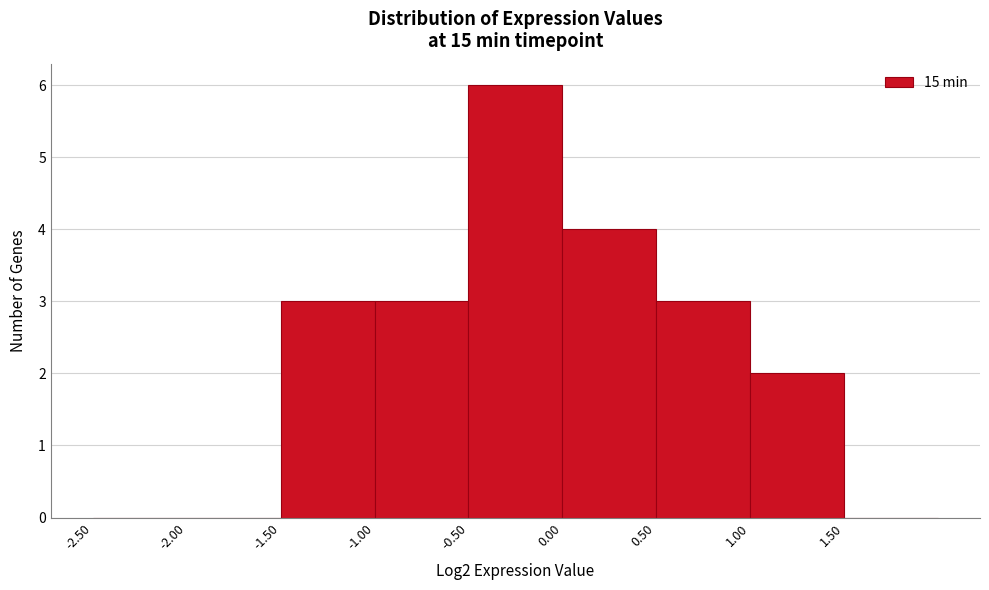

Reading left to right, list every bar in this chart as the range it spans on the x-axis followed by its height. The values are not printed on the chart, so give them approximately, as read against the axis.

-2.5 to -2.0: 0
-2.0 to -1.5: 0
-1.5 to -1.0: 3
-1.0 to -0.5: 3
-0.5 to 0.0: 6
0.0 to 0.5: 4
0.5 to 1.0: 3
1.0 to 1.5: 2
1.5 to 2.0: 0